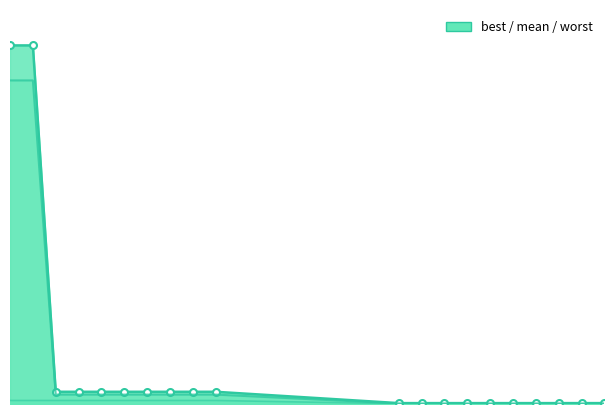

True or false: best line has more than 0 points higher than both neighbors.

False